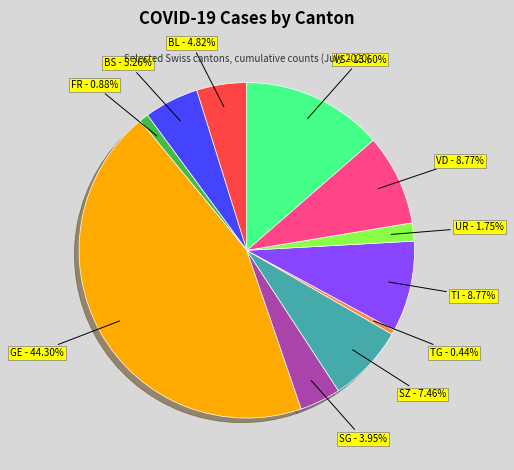

Is there any slice that represents more than half of the pie?

No